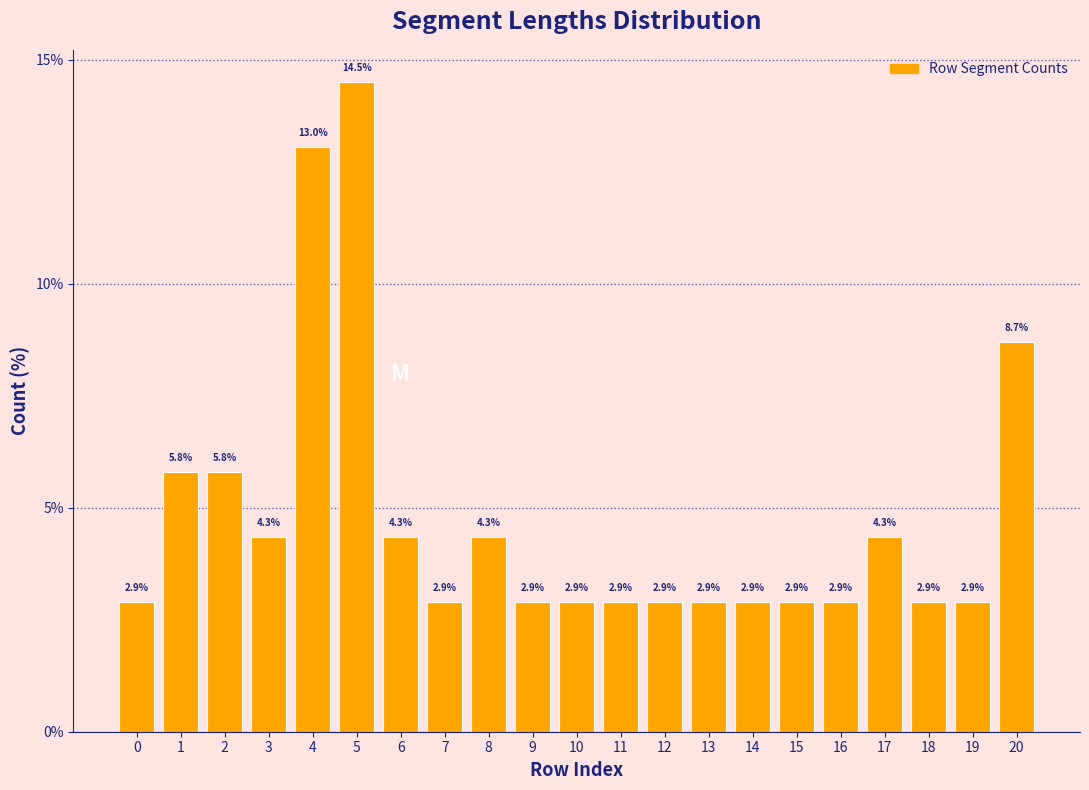

Reading right to left, list all the values displayed in this chart.

8.7	2.9	2.9	4.3	2.9	2.9	2.9	2.9	2.9	2.9	2.9	2.9	4.3	2.9	4.3	14.5	13.0	4.3	5.8	5.8	2.9